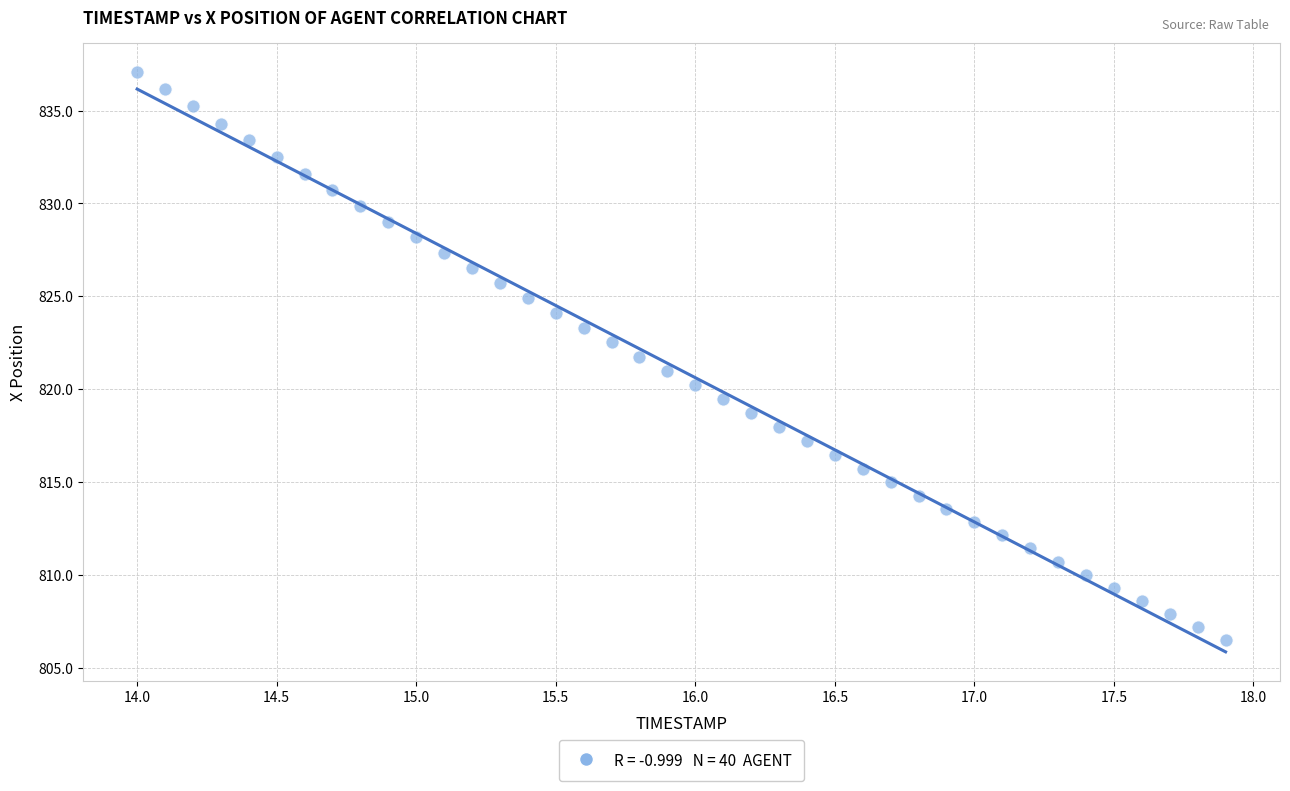

What is the range of X values (max minus min)?

3.9